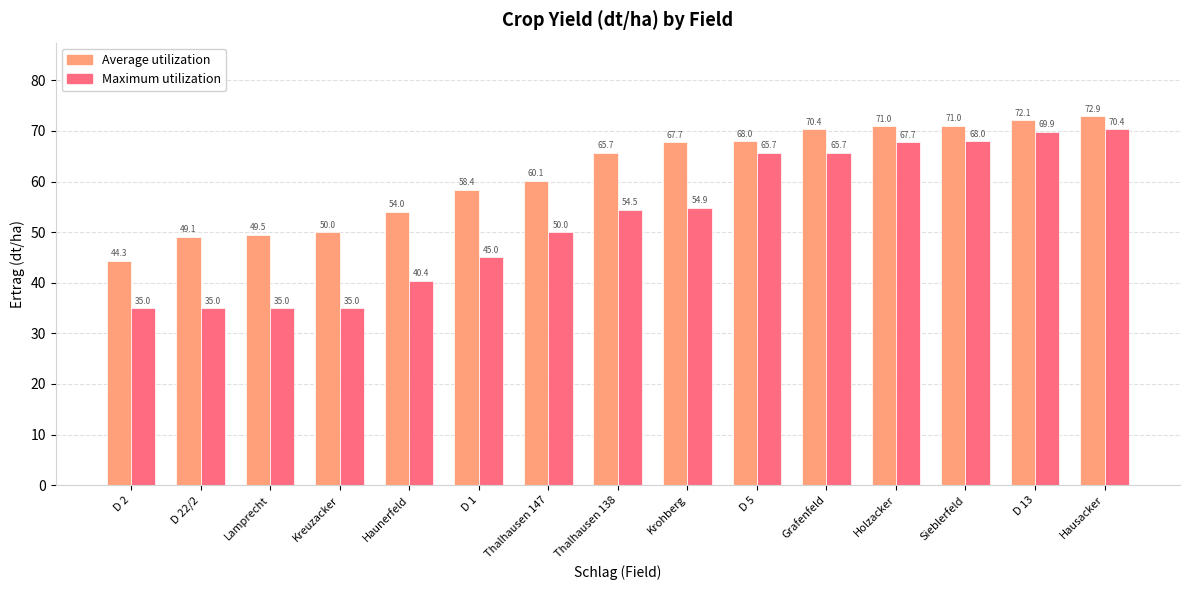

At which label does Average utilization first exceed 65?

Thalhausen 138